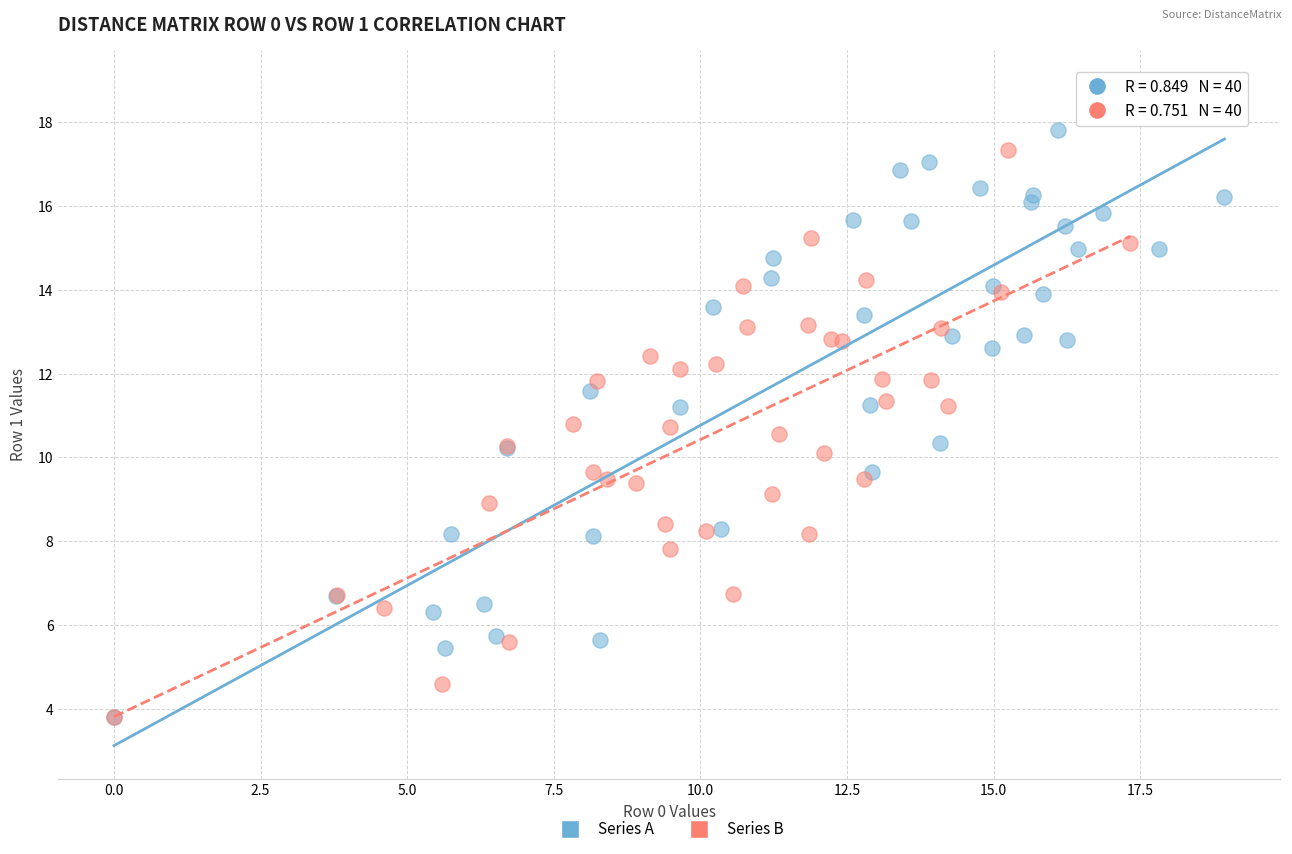

Which series has the widest spread of Y values?

Series A